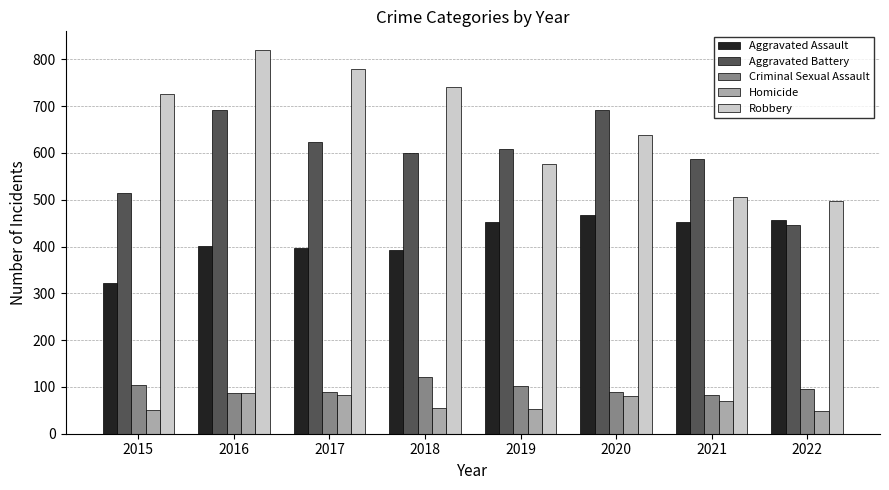

Between 2017 and 2020, which series saw the biggest shift?

Robbery